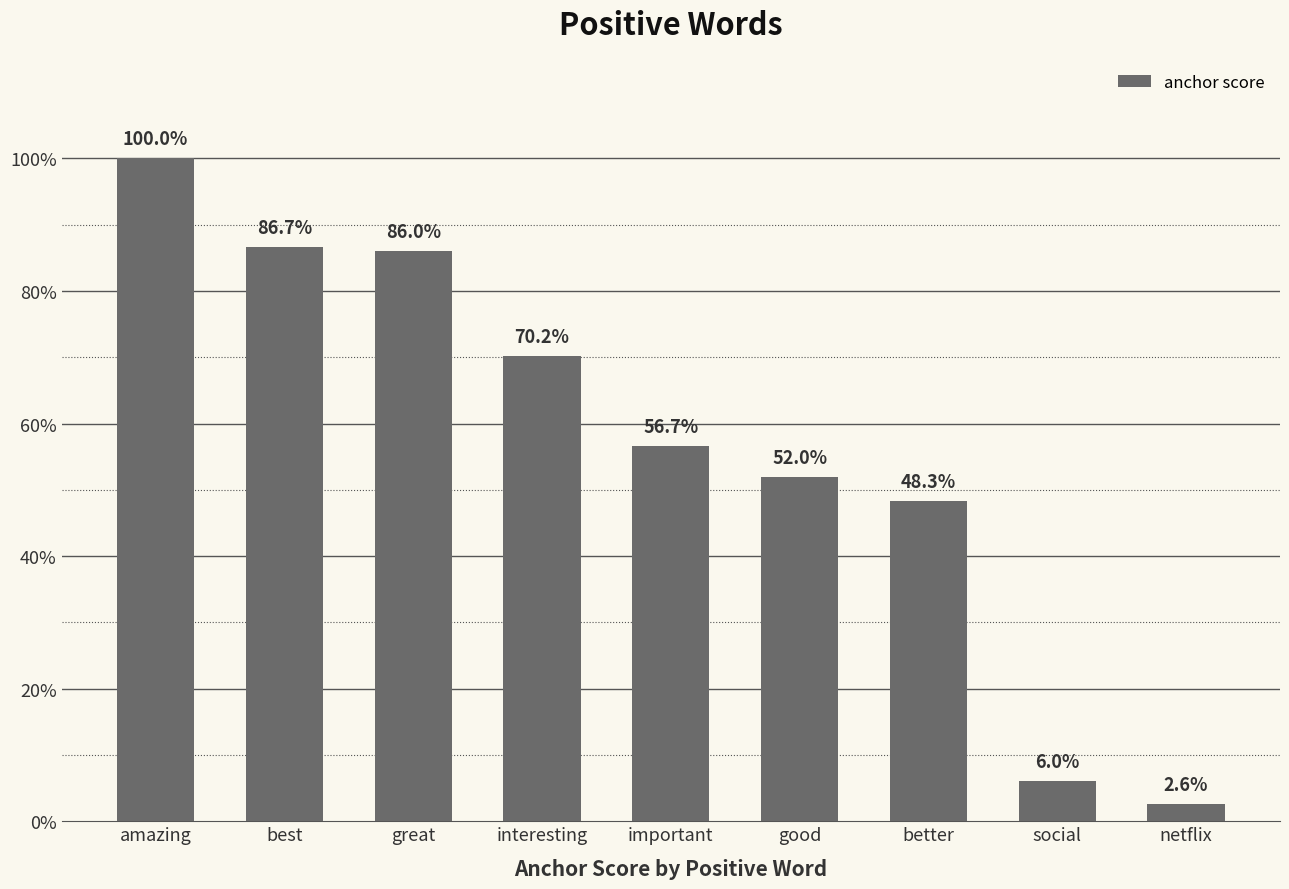

What is the label of the 7th bar from the right?

great